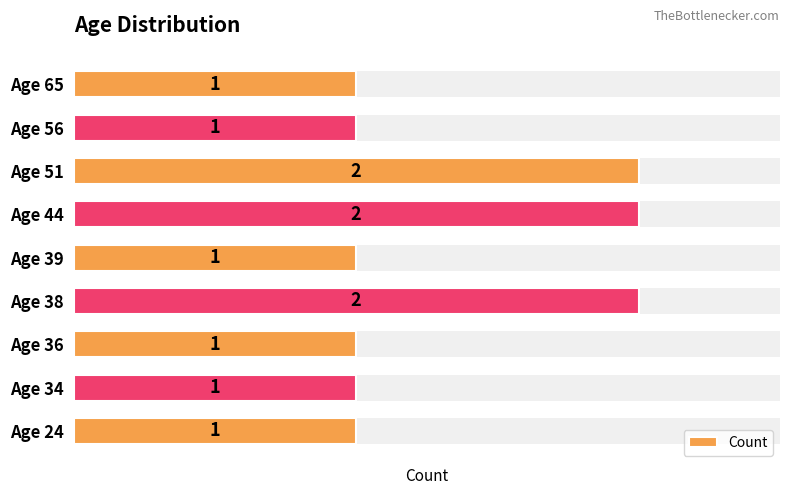

List the labels in order of value, largest first.

Age 38, Age 44, Age 51, Age 24, Age 34, Age 36, Age 39, Age 56, Age 65